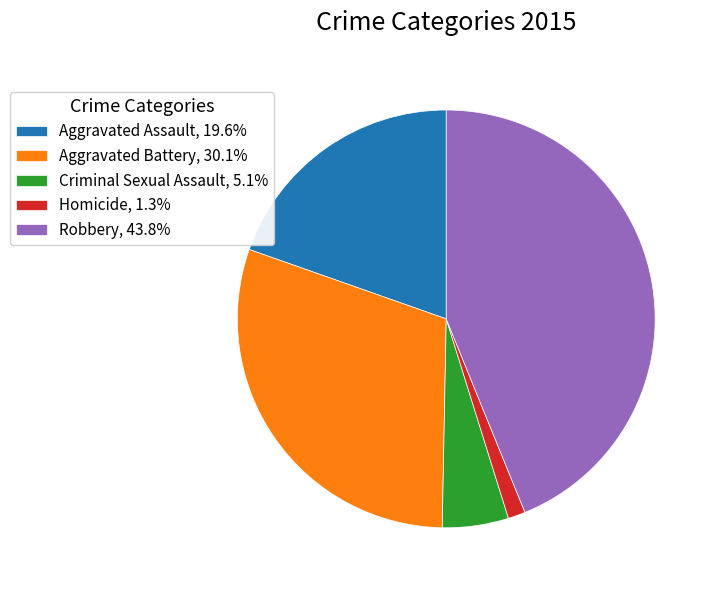

What is the ratio of the value at Aggravated Battery to the value at Criminal Sexual Assault?

5.9